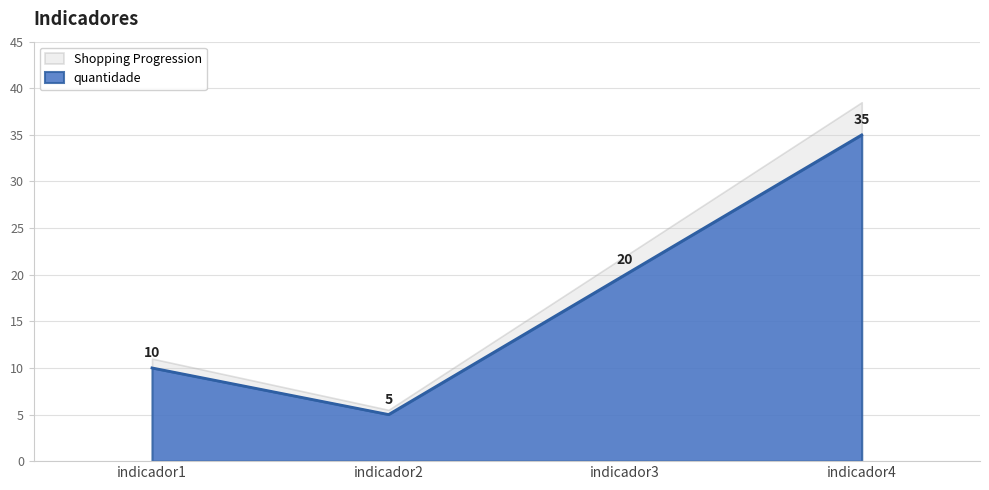

Read the value at indicador1, to the nearest 10.

10